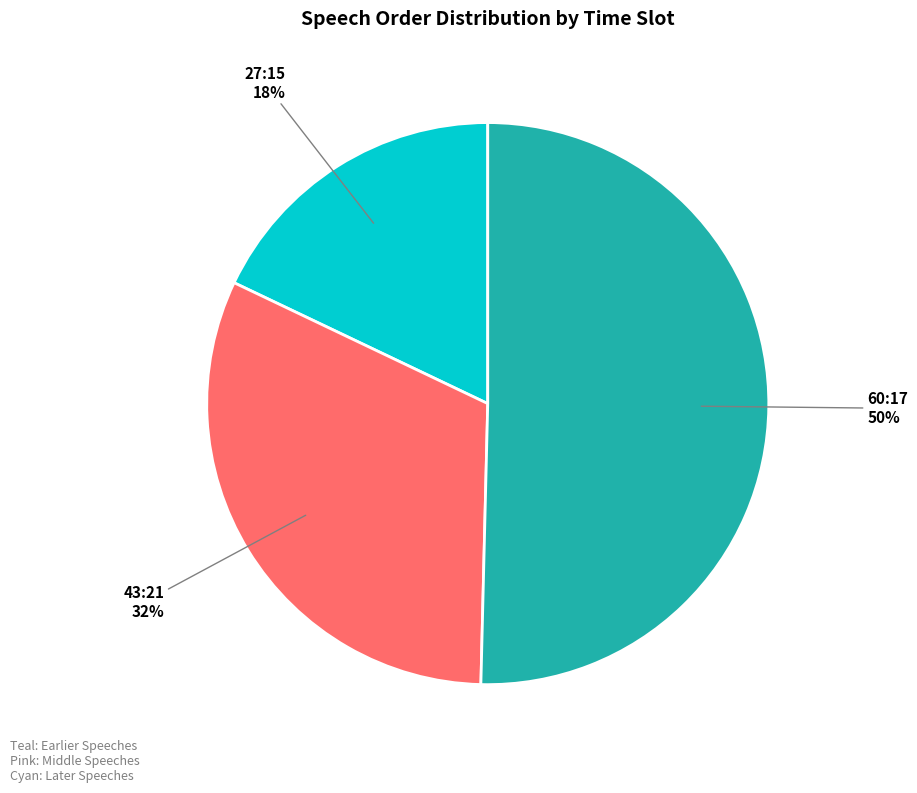

Which slice is the largest?

60:17